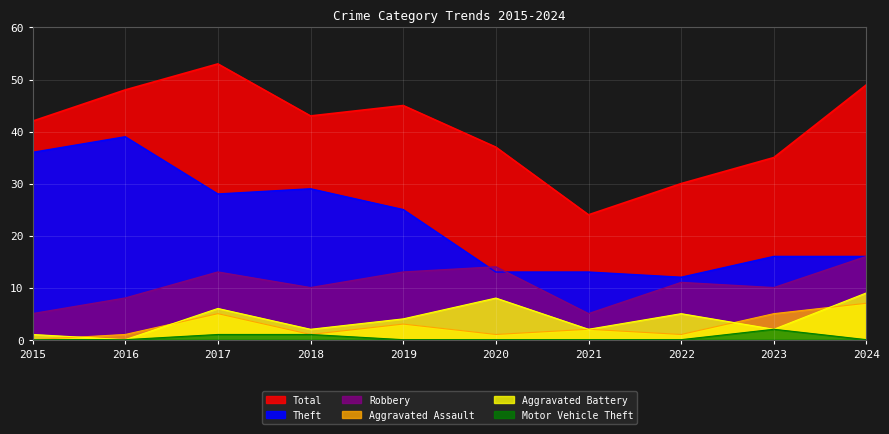

Rank the series at 2023 from lowest to highest value.

Aggravated Battery, Motor Vehicle Theft, Aggravated Assault, Robbery, Theft, Total